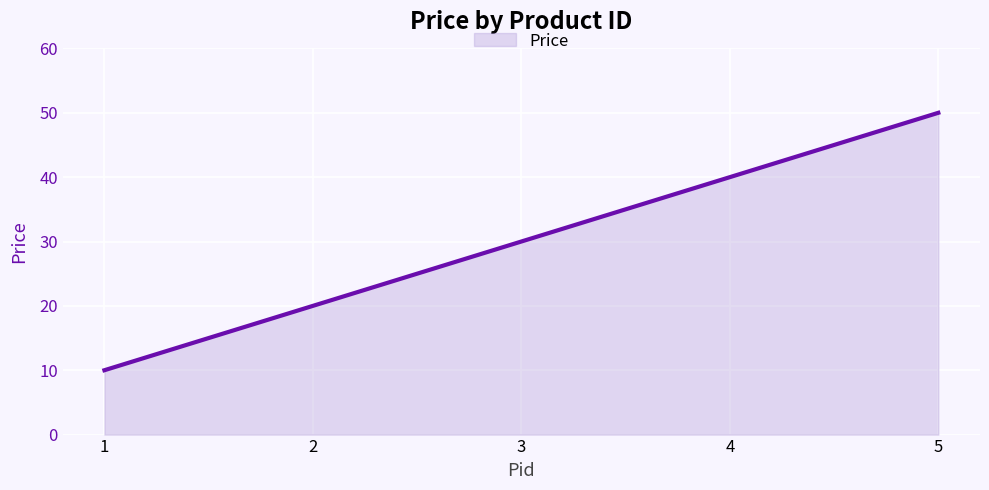

What is the minimum value shown in the chart?

10